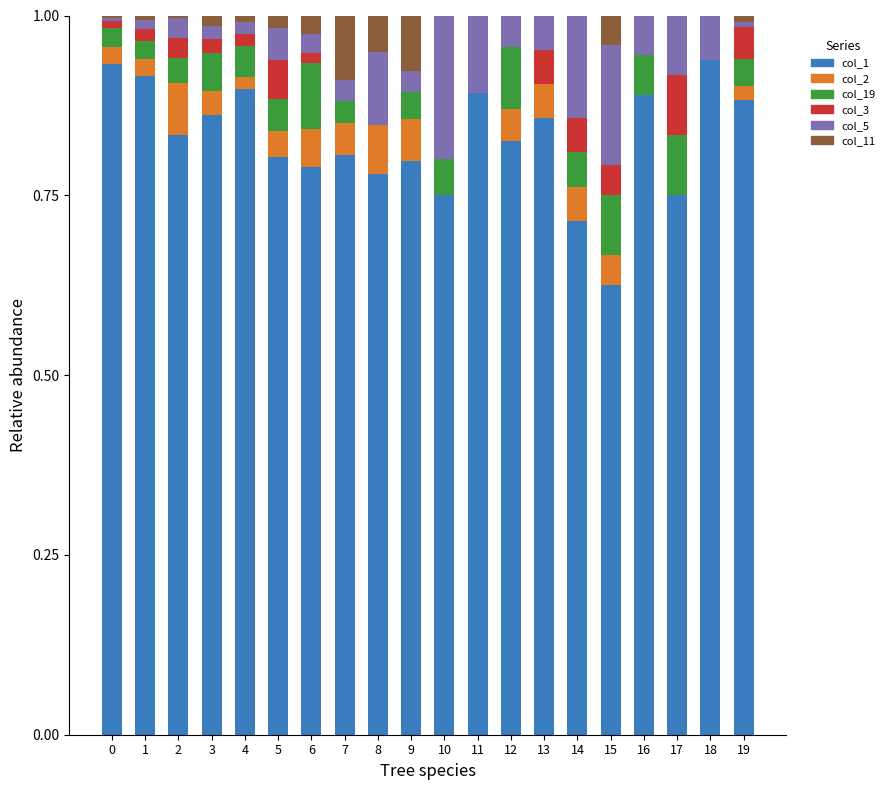

What is the total value across all series at 7?

1.0